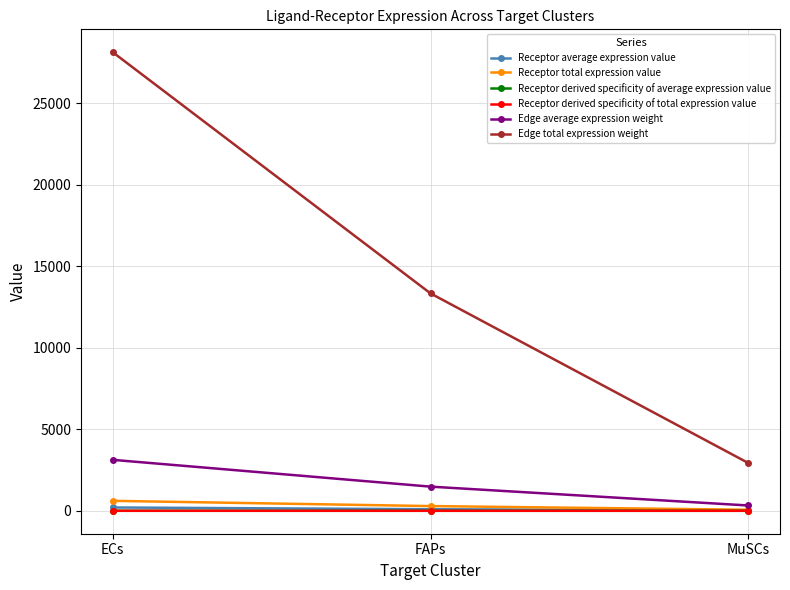

Is the value of Edge average expression weight at ECs greater than the value of Edge total expression weight at MuSCs?

Yes